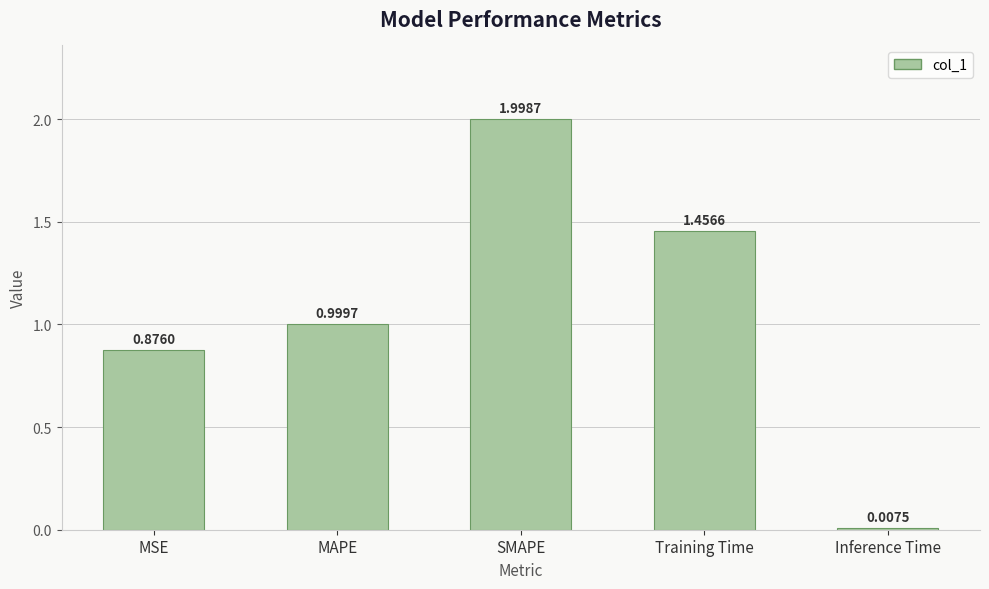

The value at Training Time is 0.5. True or false?

False